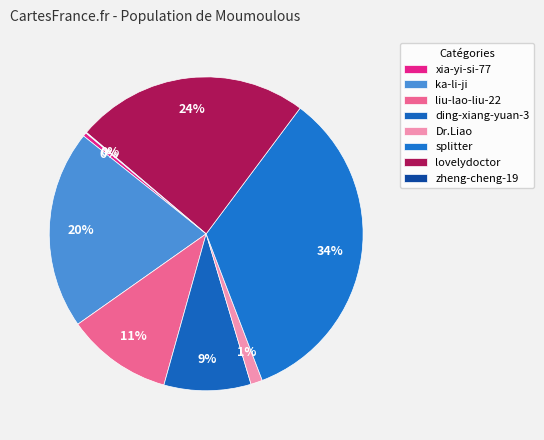

How much of the chart is everything except Dr.Liao?

98.8%